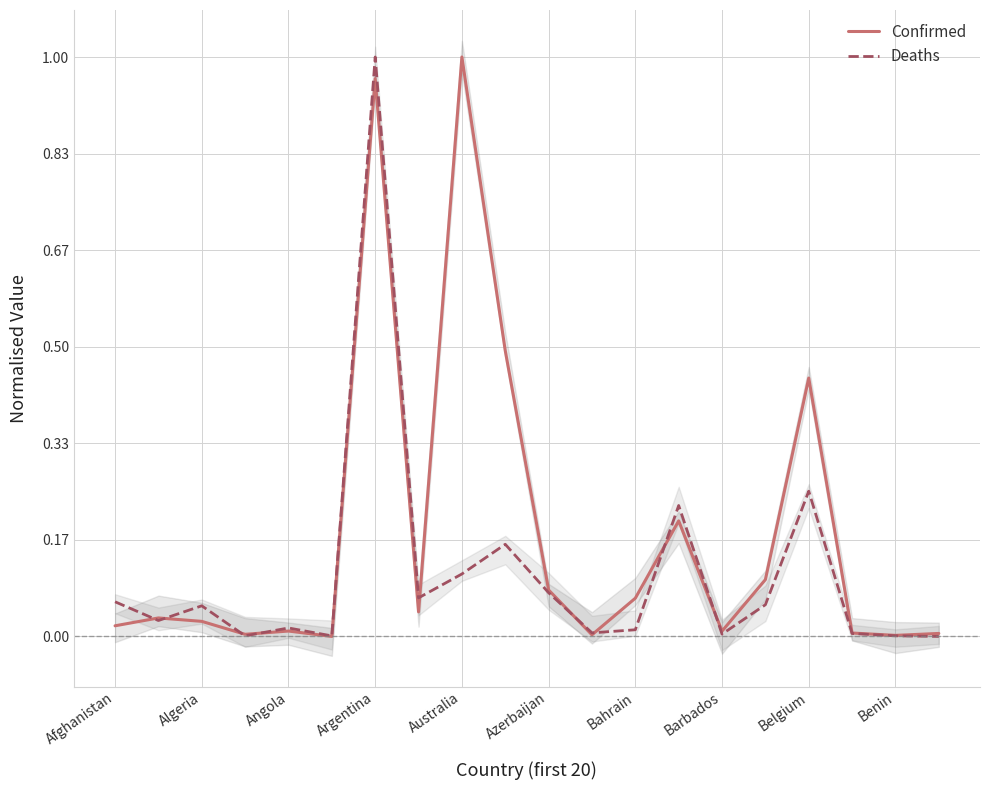

The Confirmed series shows 0.0 at Bahrain. True or false?

False